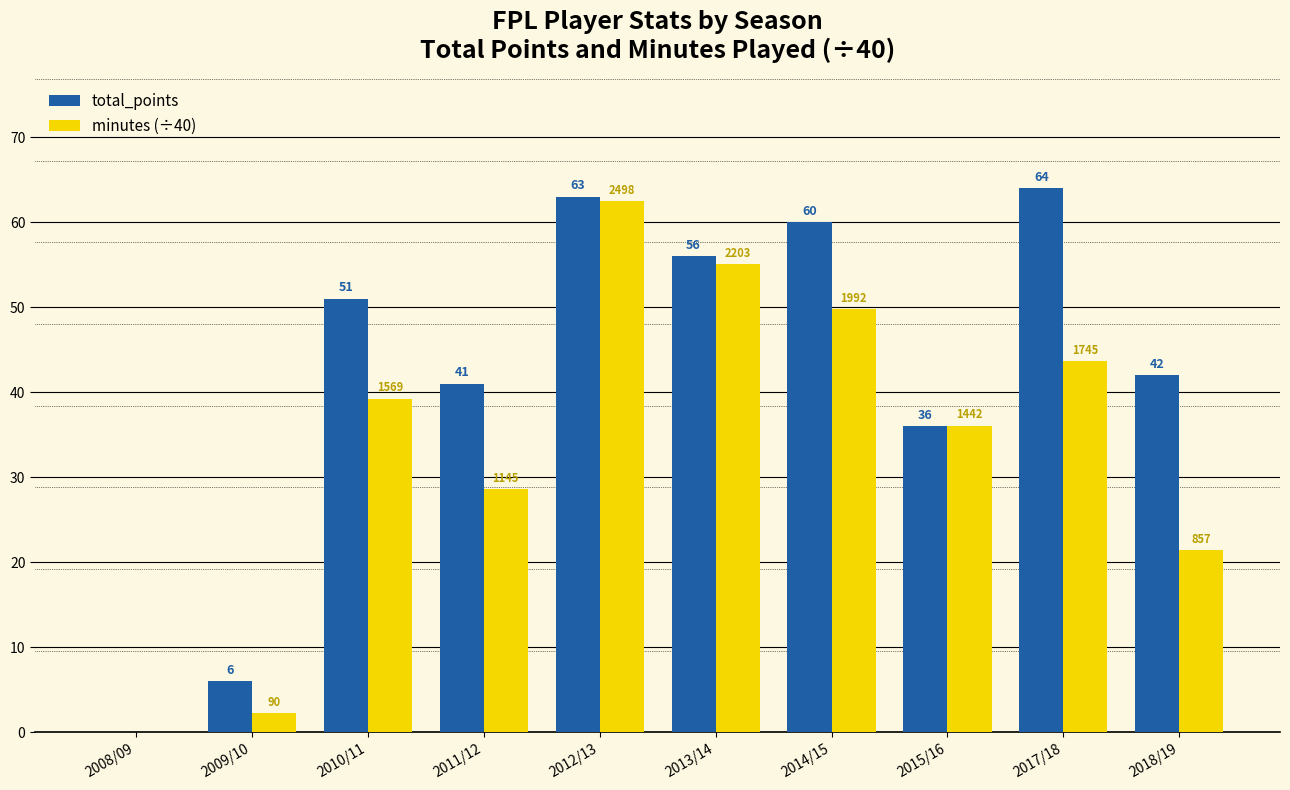

What are all the series names shown in the legend?

total_points, minutes (÷40)